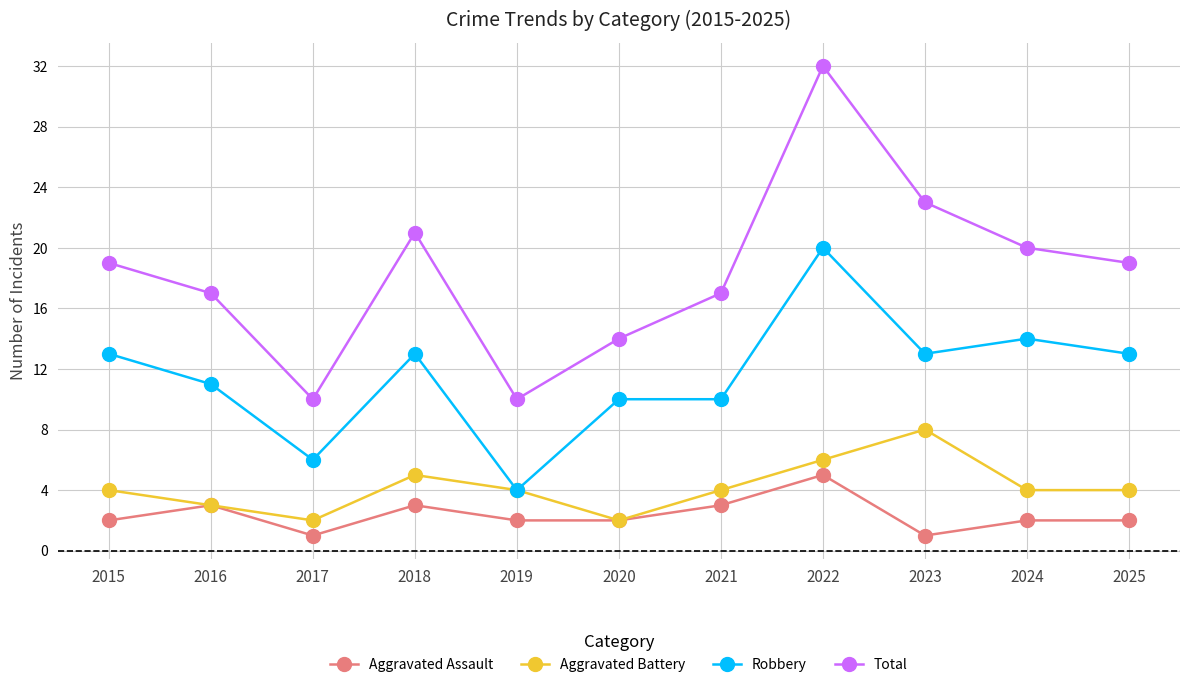

Where is the first local minimum for Aggravated Assault?

2017